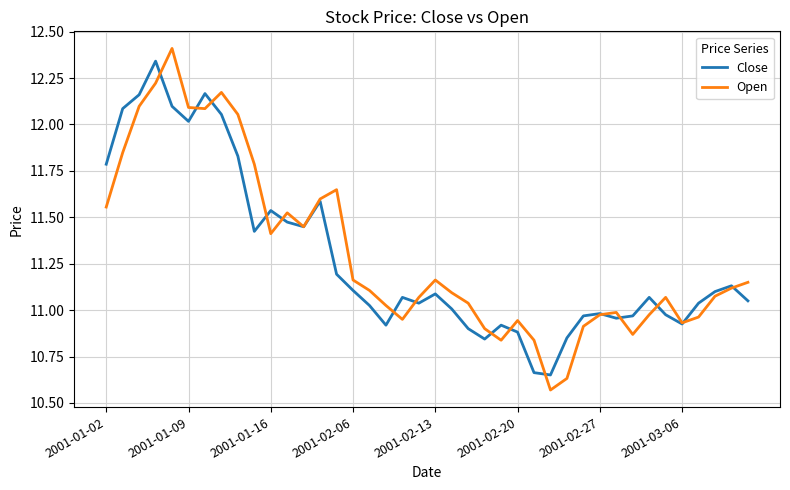

Which series has the largest range (max minus min)?

Open